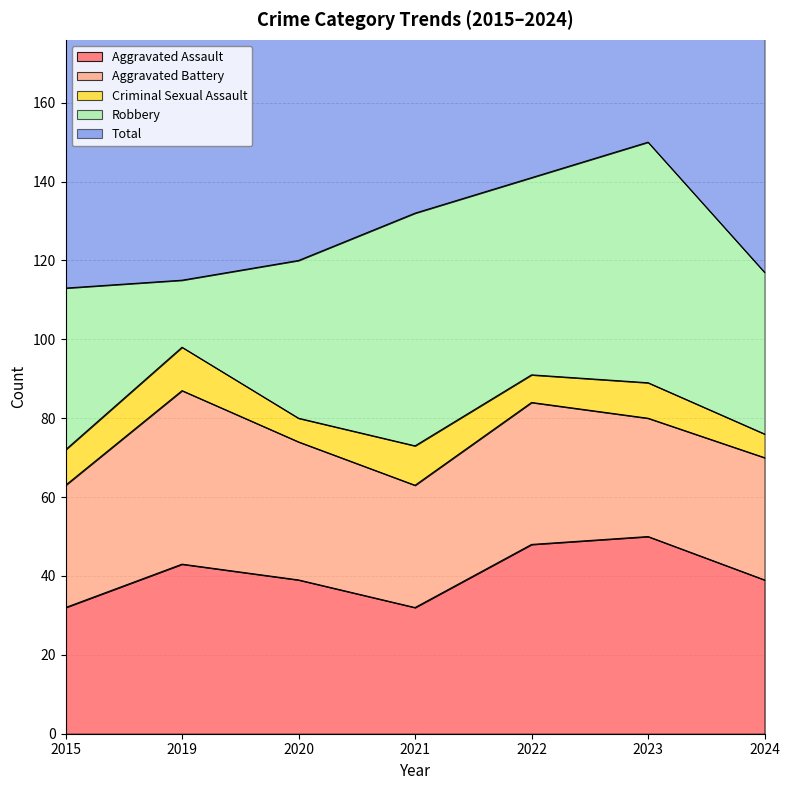

Count the number of data series in this chart.

5